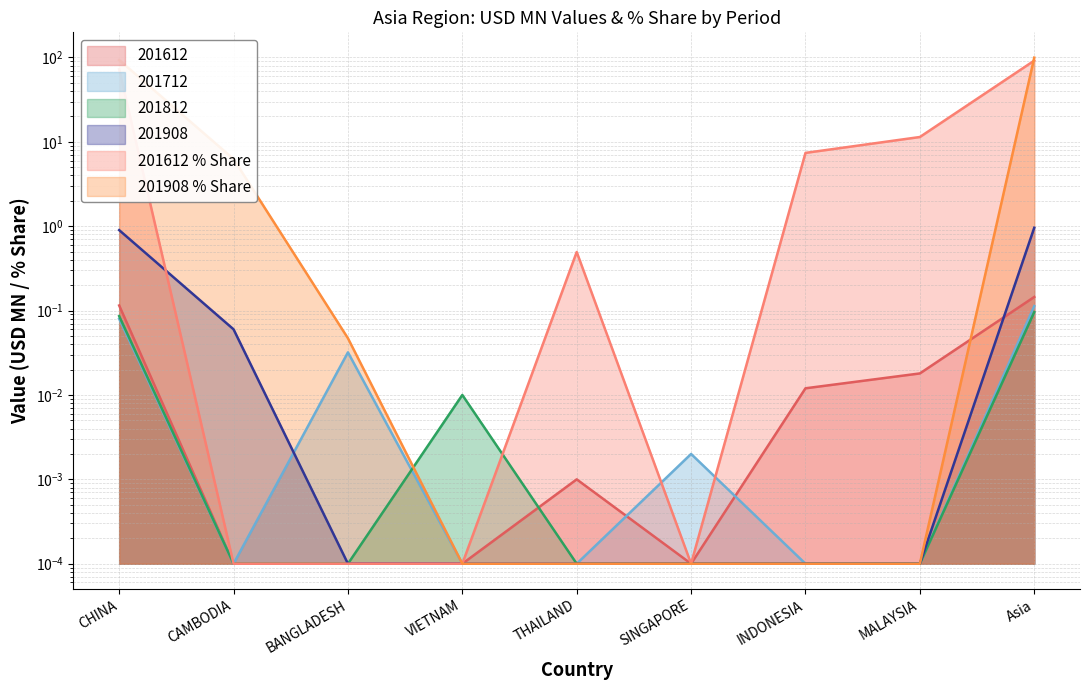

What is the total value across all series at CAMBODIA?

6.3